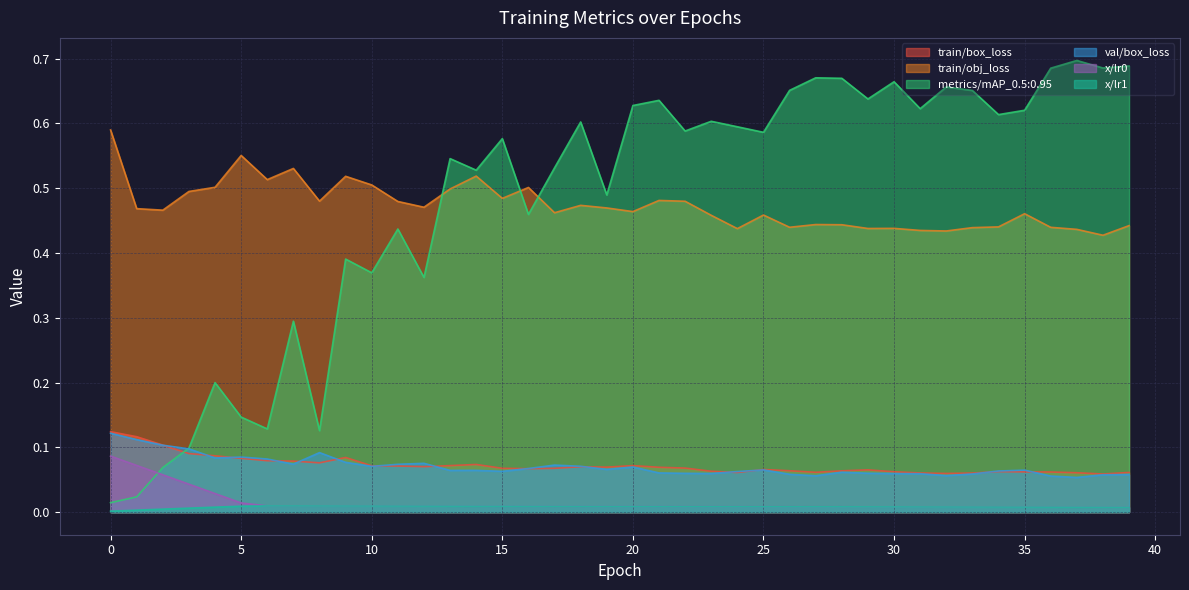

The value of train/obj_loss at 19 is 0.8. True or false?

False